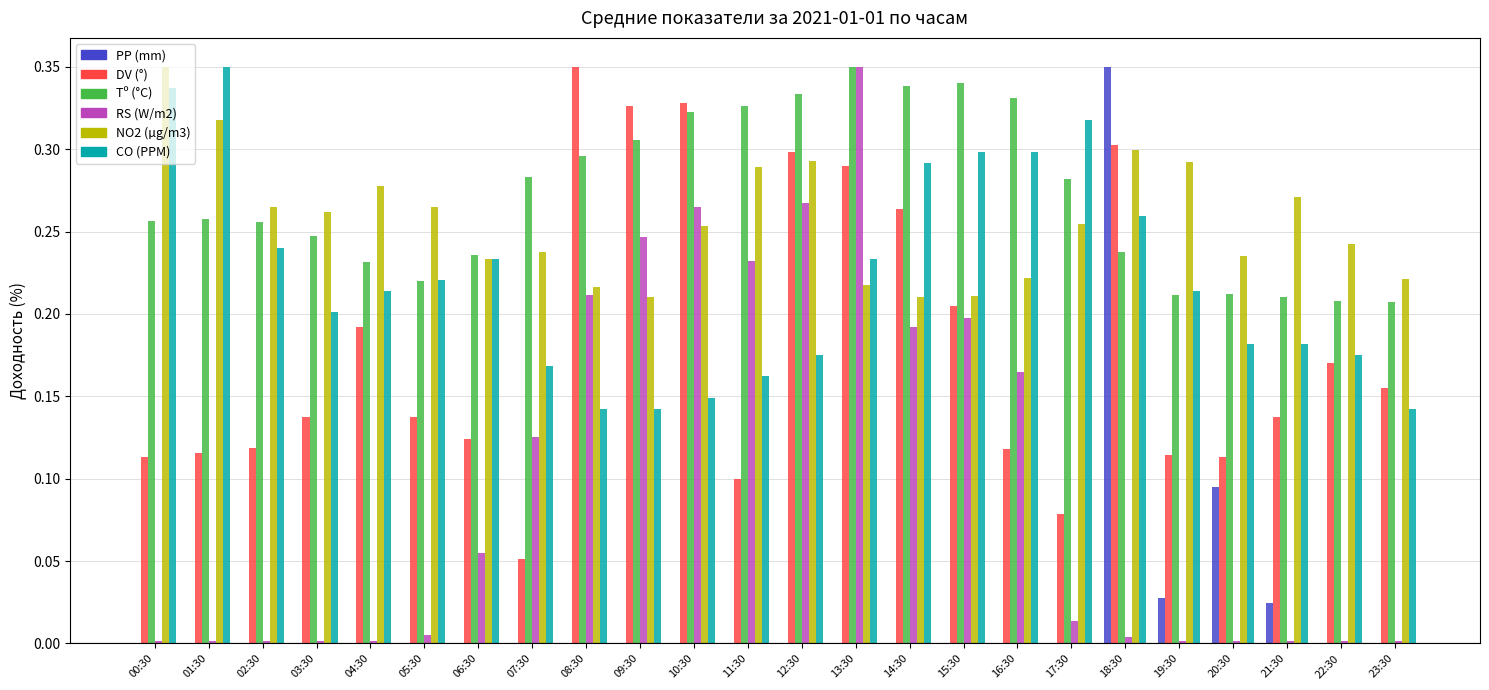

Which series changed the most between 06:30 and 10:30?

RS (W/m2)